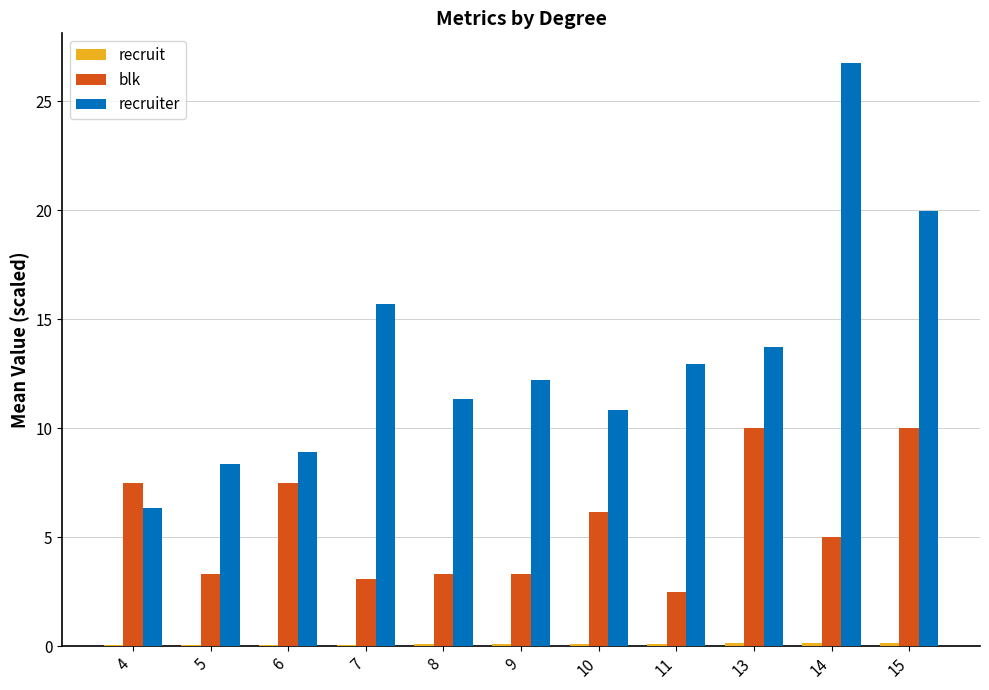

Which label corresponds to the largest value in the chart?

14